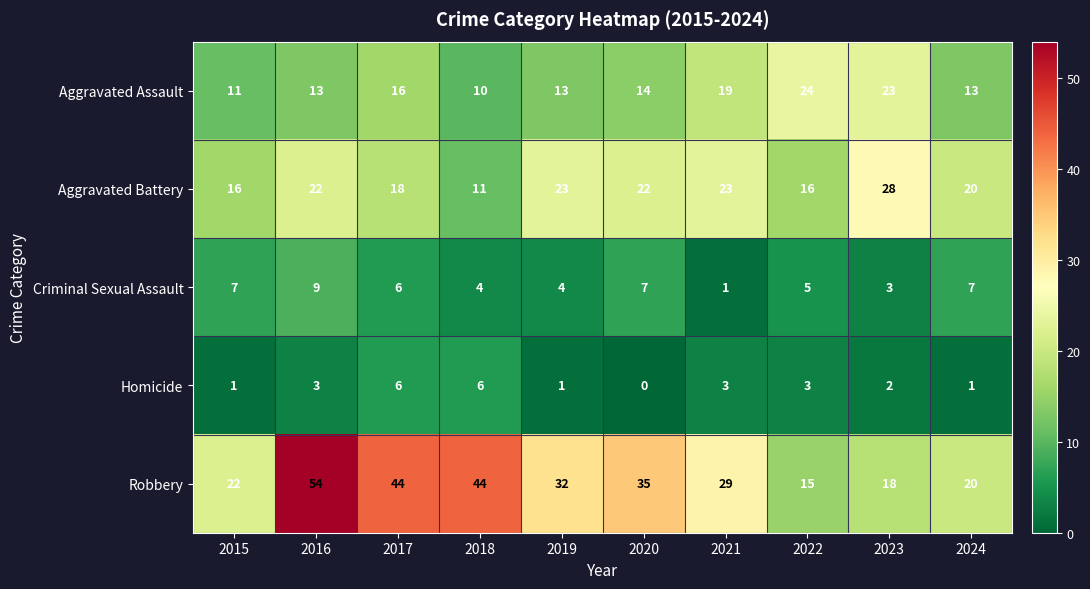

What is the difference between the highest and lowest values at 2016?

51